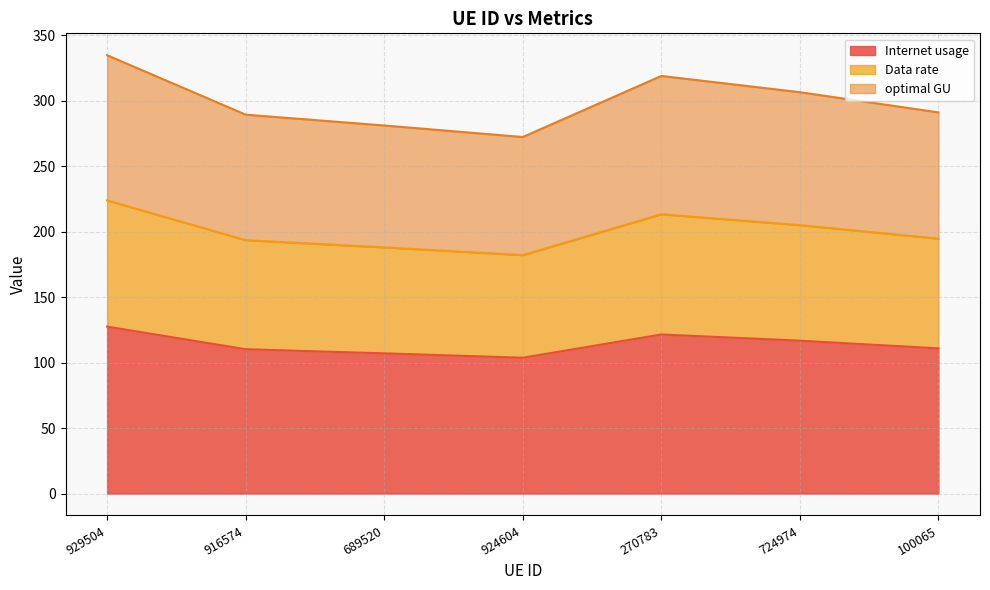

What position from the right is 270783?

3